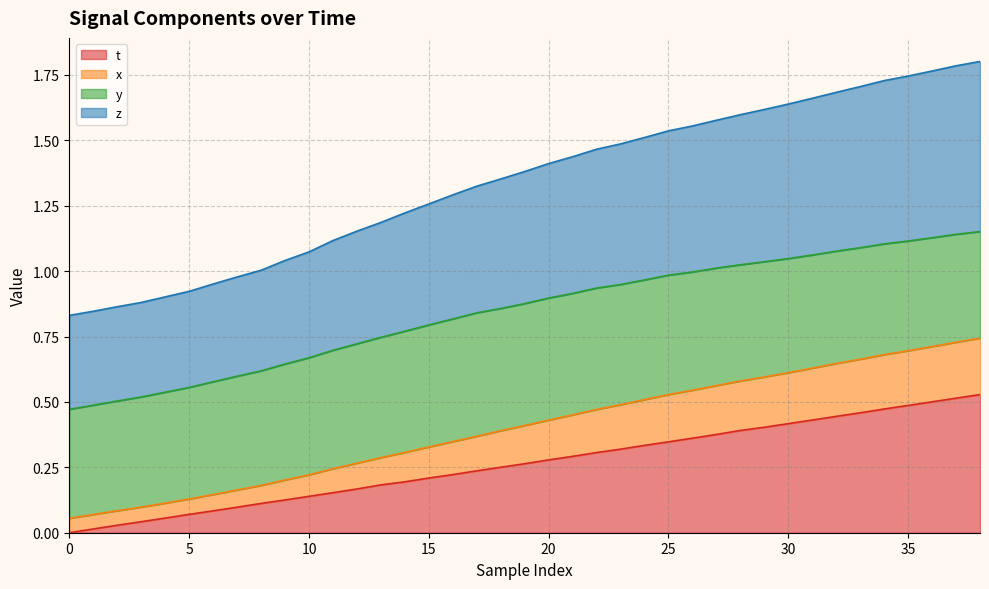

Which series has the largest total across all categories?

x